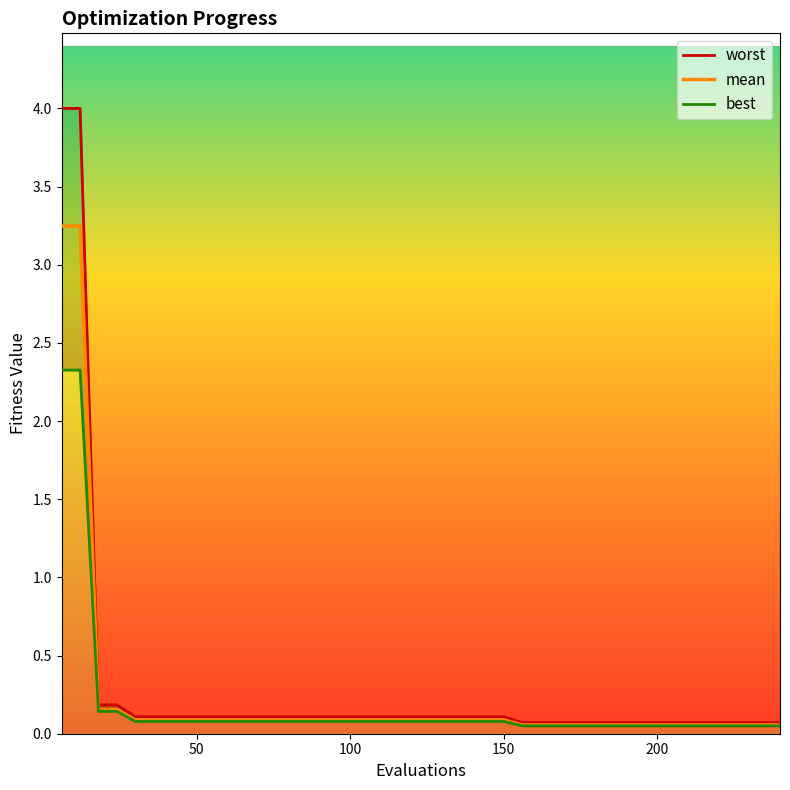

Is it true that worst equals 0.0 at 25?

False